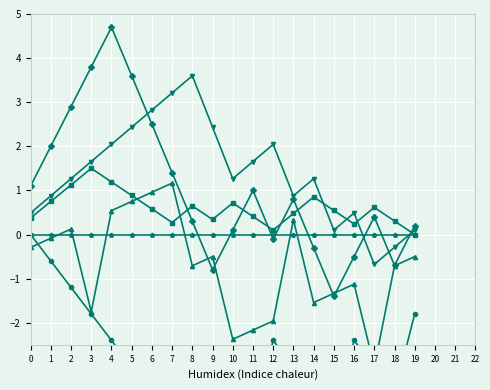

How many values in the Var6 series are below -2?

15